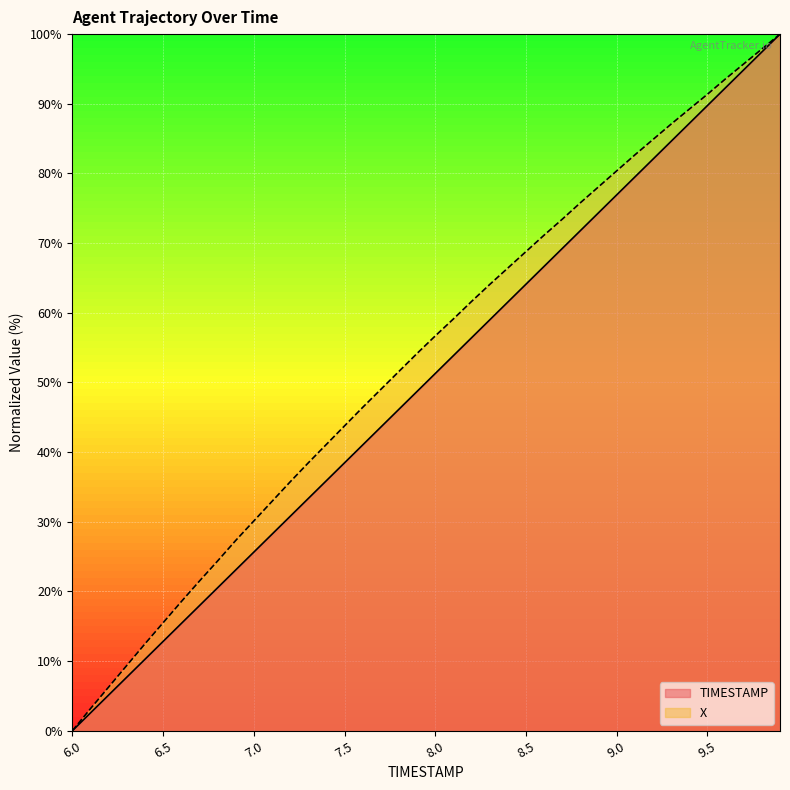

What is the difference between the highest and lowest values at 7.0?

4.5